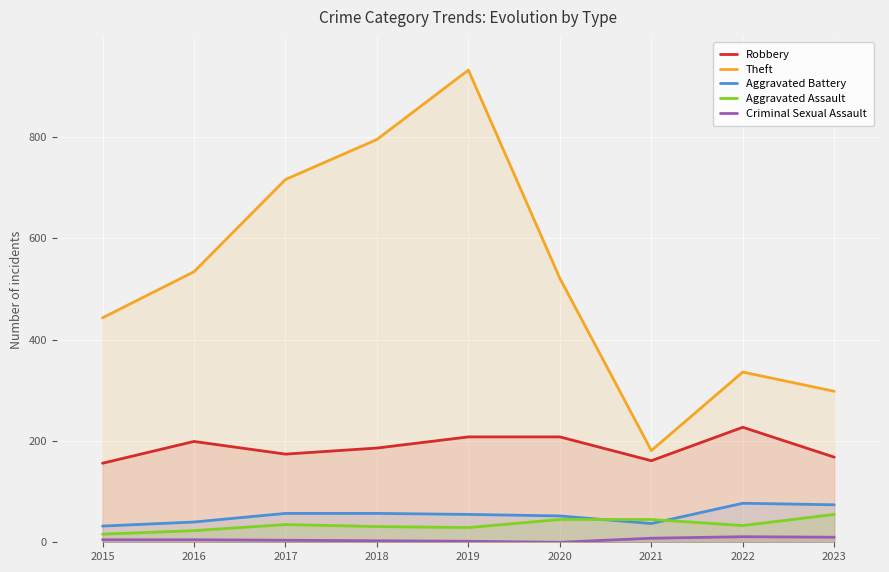

True or false: Theft has more than 1 interior local peaks.

True